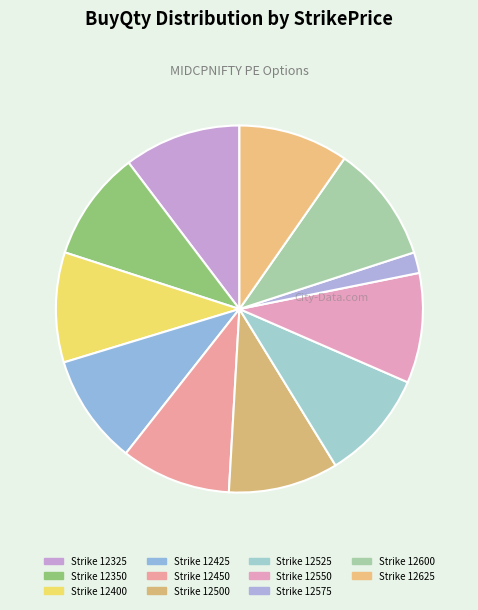

Rank the categories by value from lowest to highest.

12575, 12350, 12400, 12425, 12450, 12500, 12525, 12550, 12625, 12325, 12600